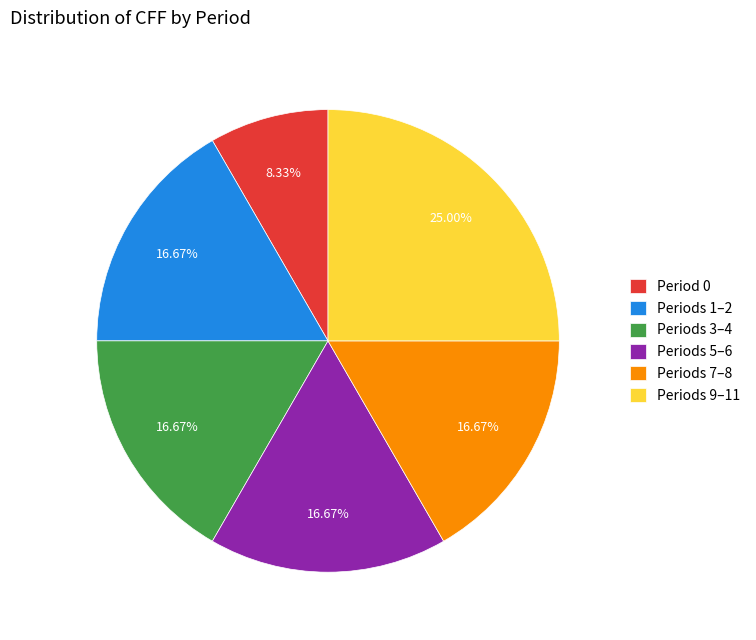

How many slices are in this pie chart?

6